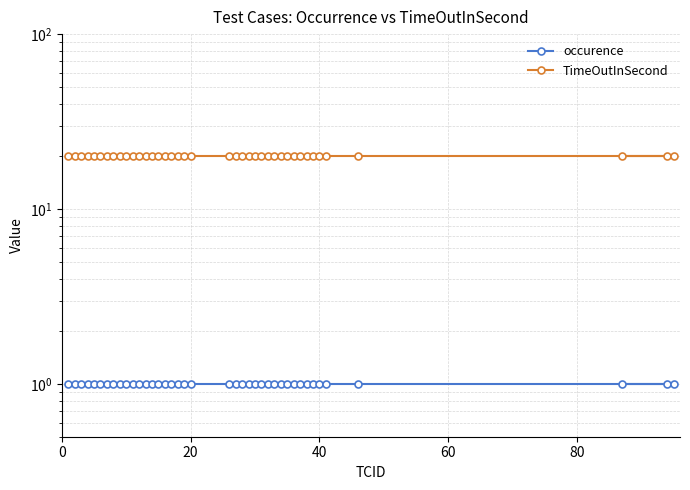

Is it true that occurence equals 0 at 14?

False